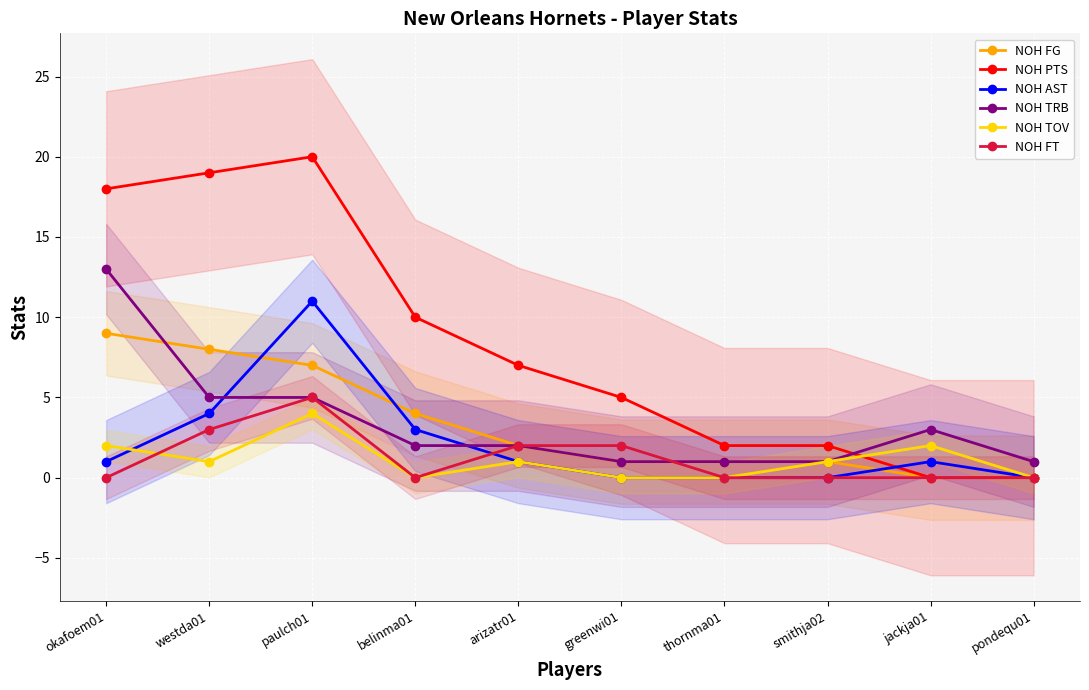

Which category has the highest value across all series?

paulch01